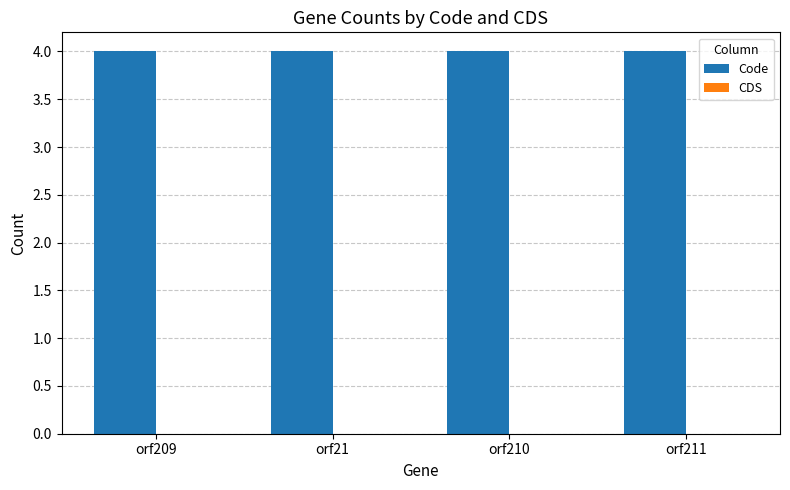

Rank the series by their maximum value, from highest to lowest.

Code, CDS